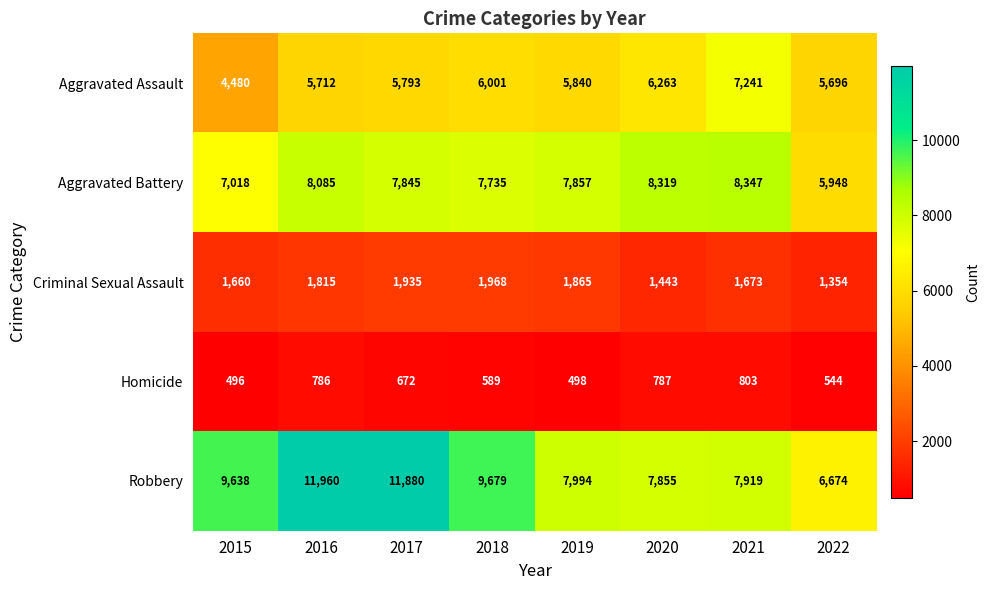

What is the sum of all Robbery values?

73599